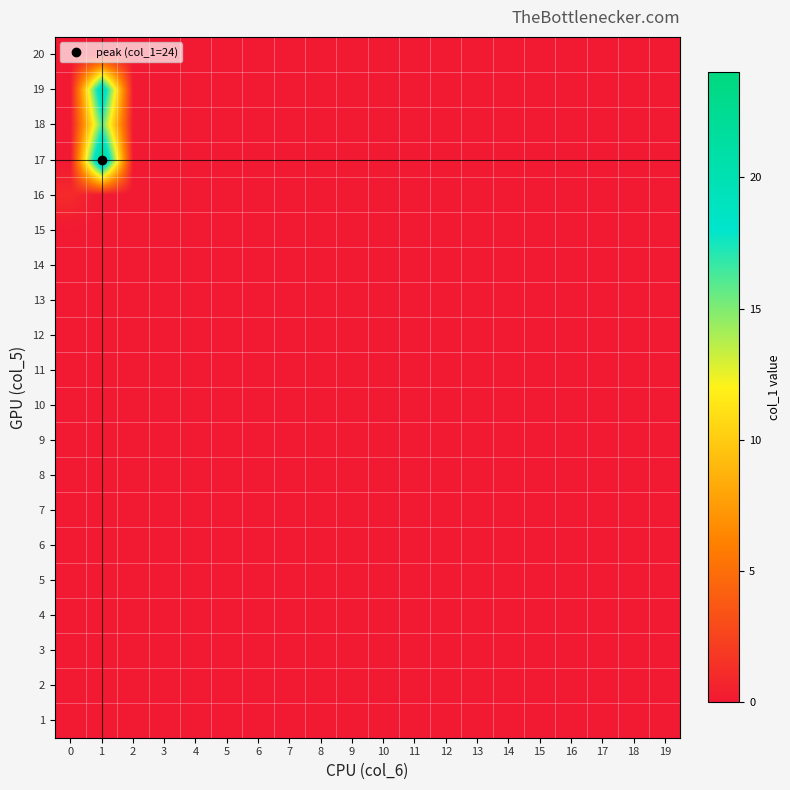

How many data points does each series have?

20